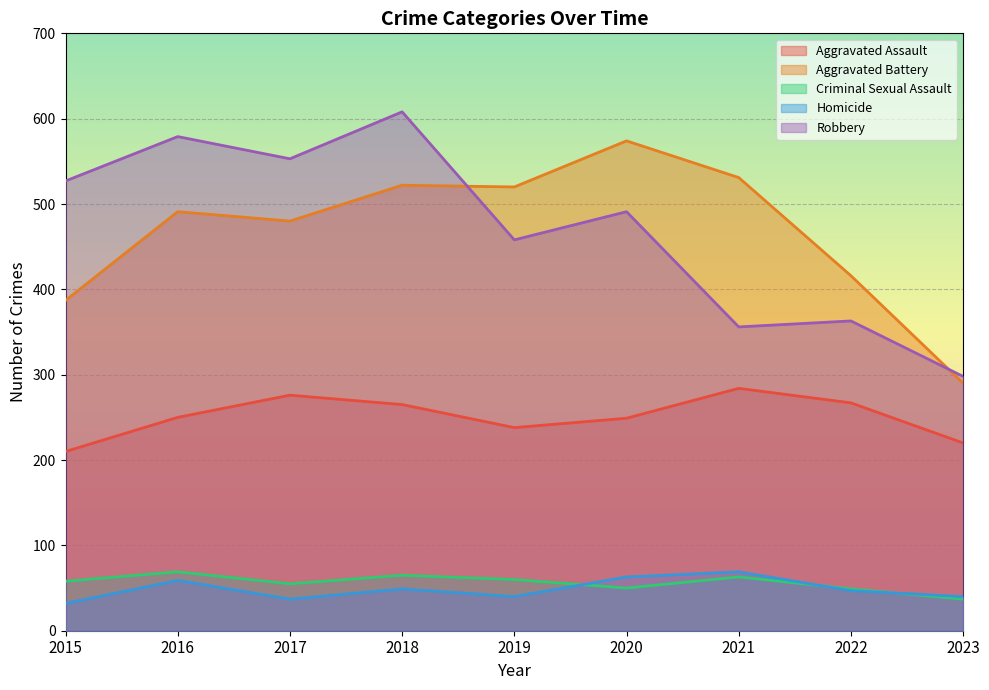

At which label does Robbery reach its minimum?

2023